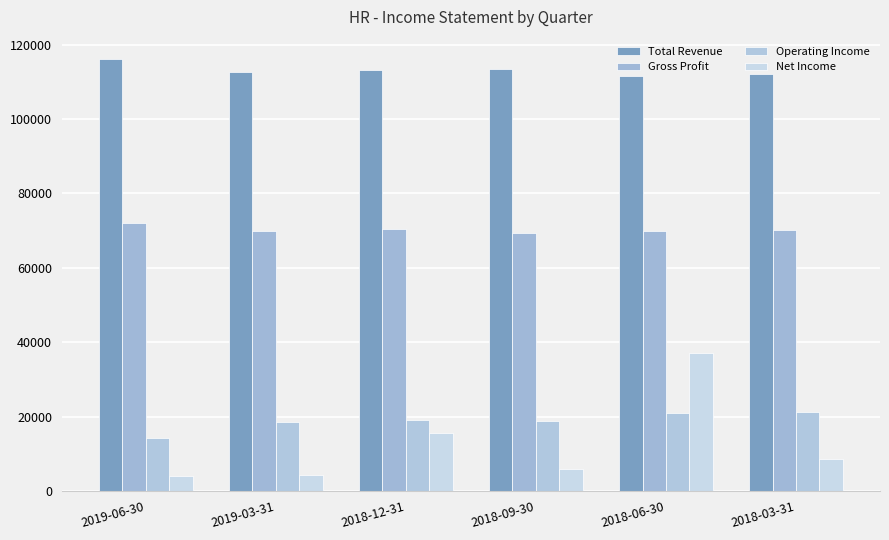

How many groups of bars are there?

6